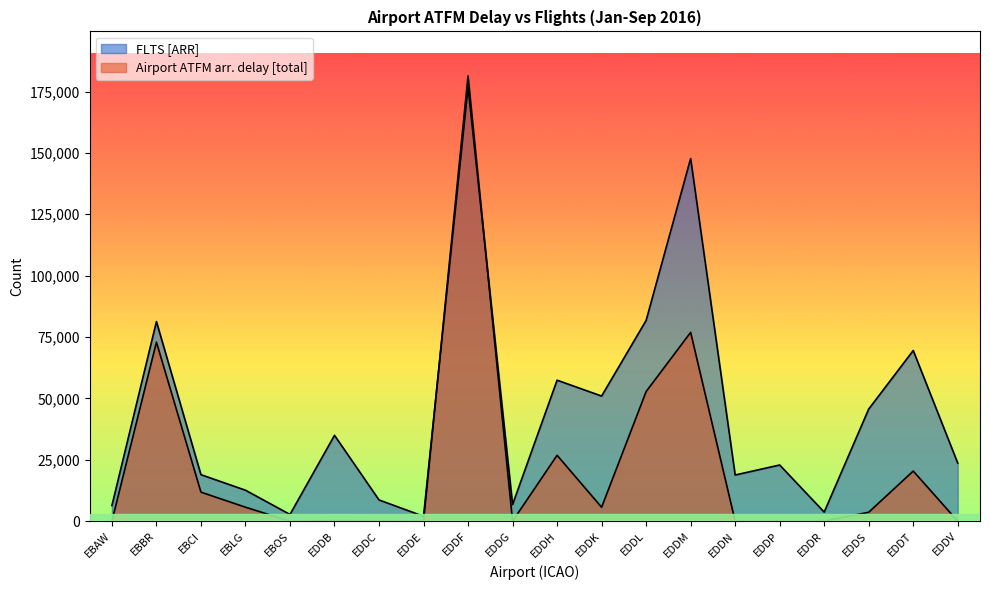

How many values in the Airport ATFM arr. delay [total] series exceed 3624?

9